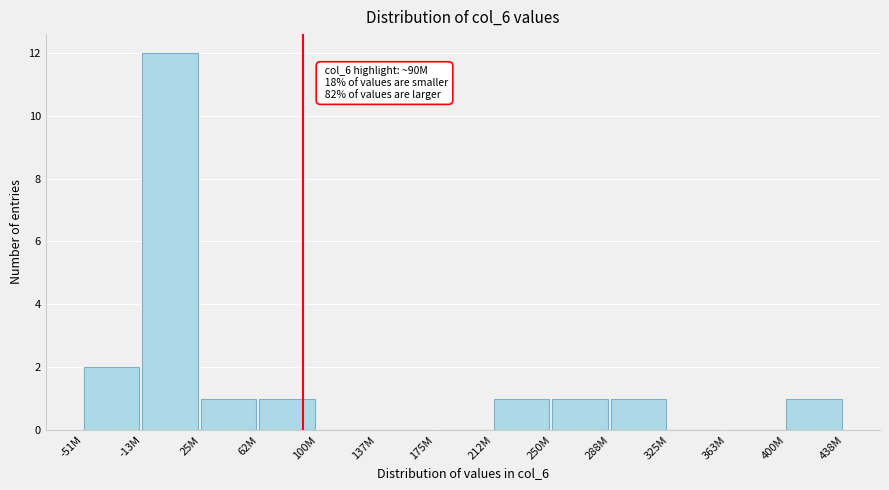

Reading right to left, list all the values displayed in this chart.

400M=1	363M=0	325M=0	288M=1	250M=1	212M=1	175M=0	137M=0	100M=0	62M=1	25M=1	-13M=12	-51M=2